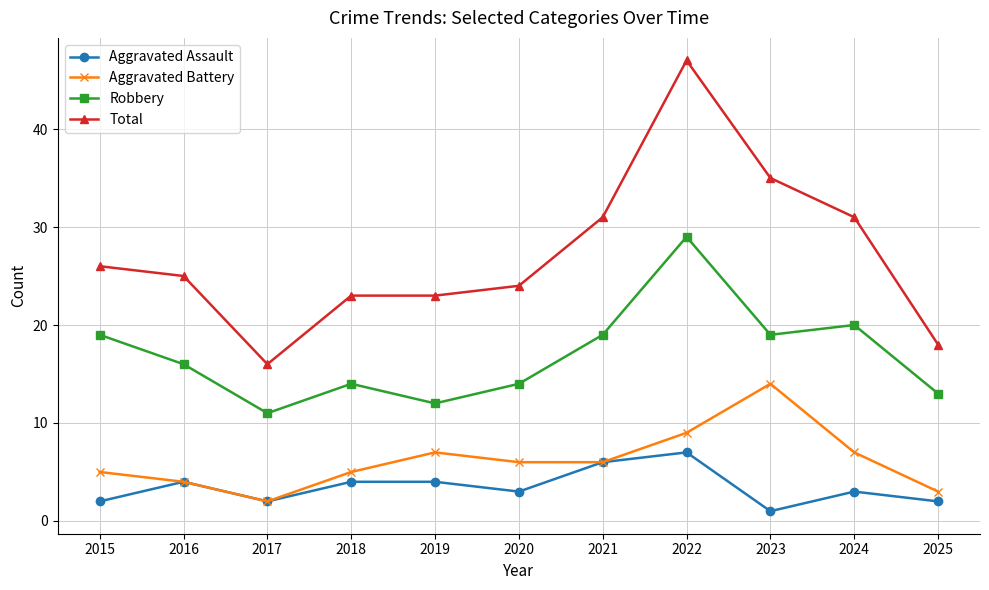

Which series changed the most between 2022 and 2025?

Total